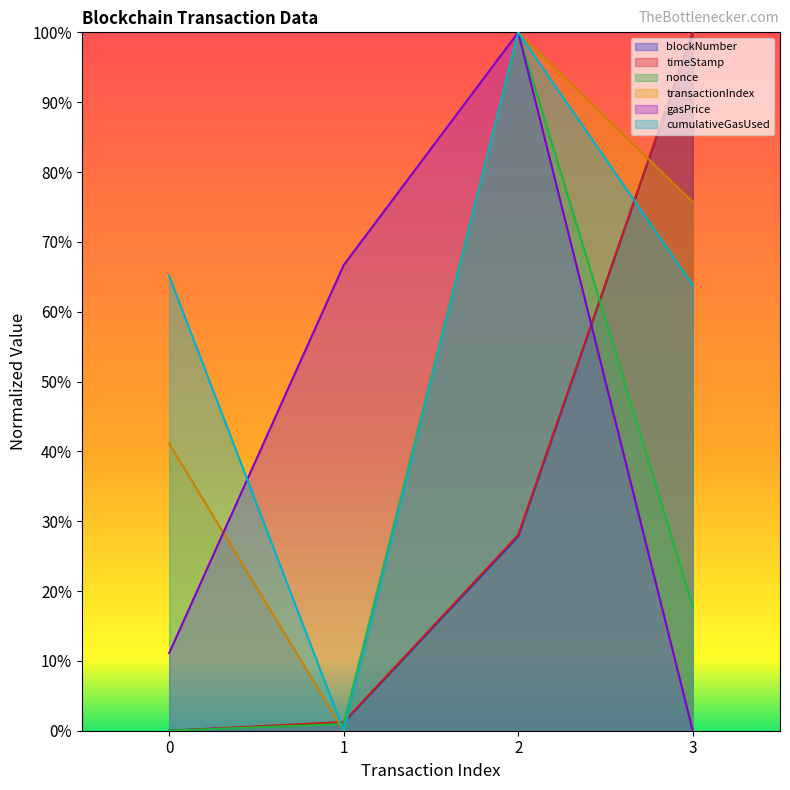

Reading left to right, extract all data points from this chart.

blockNumber: 0.0	0.0	0.3	1.0
timeStamp: 0.0	0.0	0.3	1.0
nonce: 0.0	0.0	1.0	0.2
transactionIndex: 0.4	0.0	1.0	0.8
gasPrice: 0.1	0.7	1.0	0.0
cumulativeGasUsed: 0.7	0.0	1.0	0.6